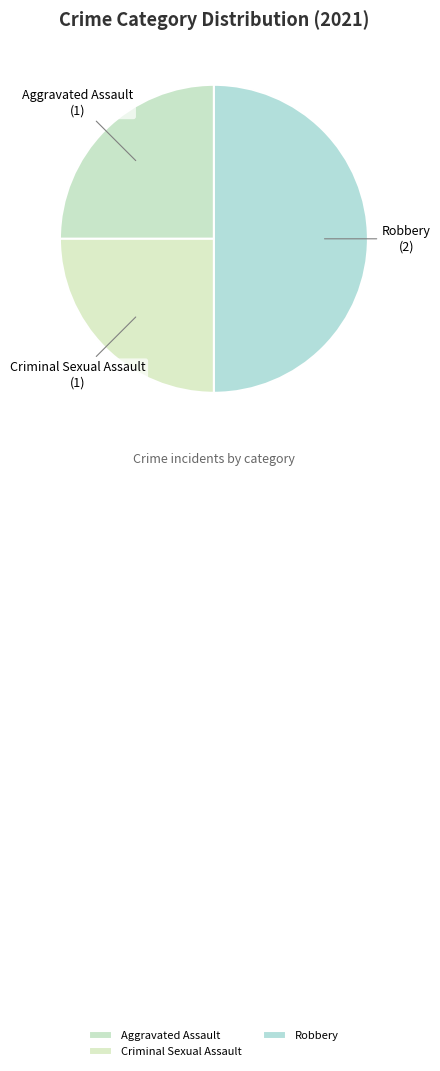

Which slice is the largest?

Robbery